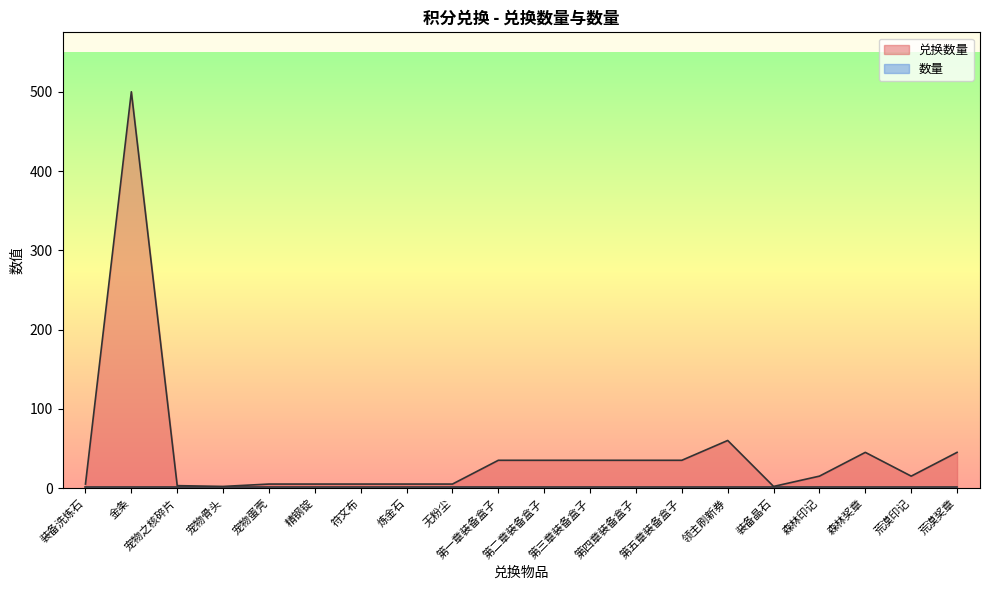

What is the maximum value shown in the chart?

500